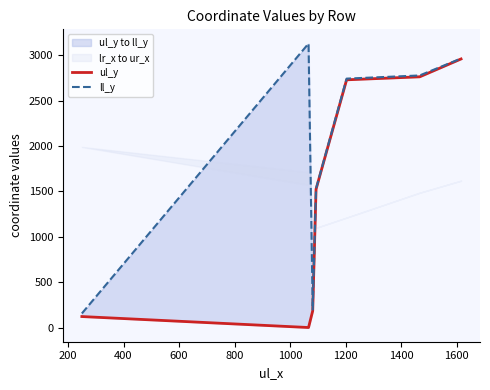

The ul_y series shows 5251 at 1200. True or false?

False